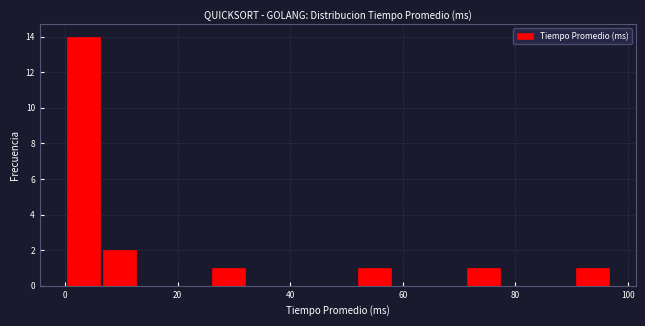

Read against the x-axis, roughly where is the centre of the tallest bar?

4